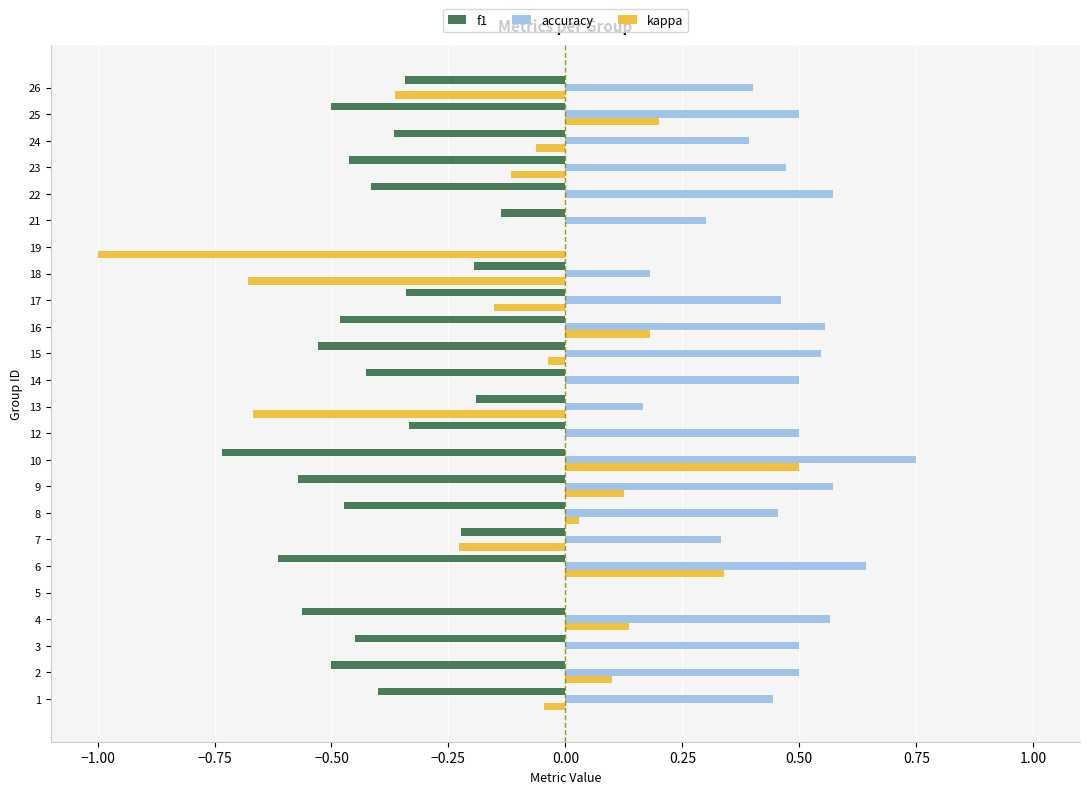

Which series has the largest total across all categories?

accuracy